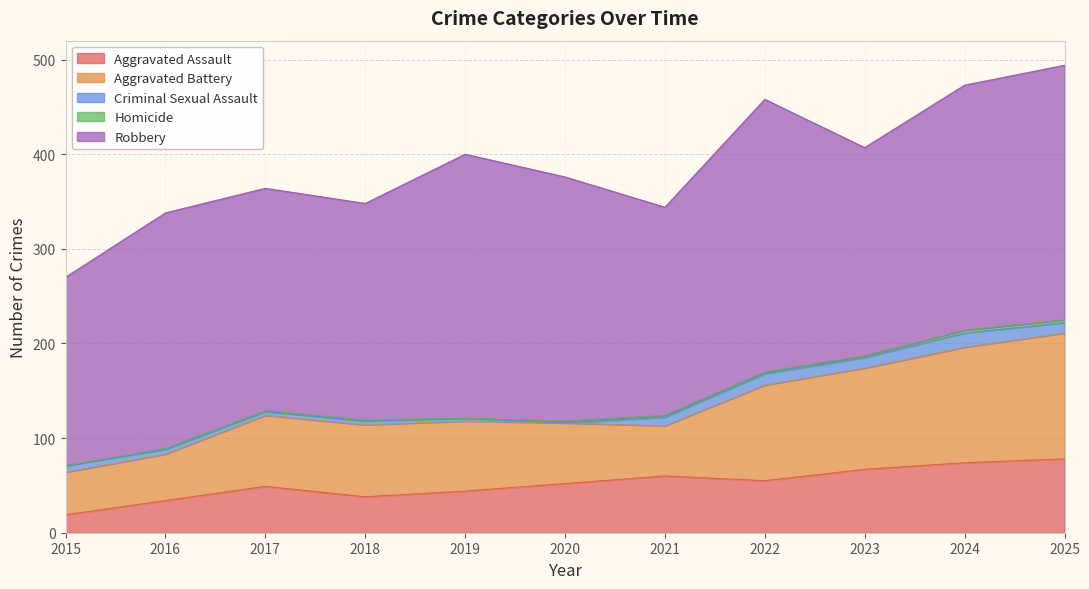

What is the value of the Criminal Sexual Assault point at the 7th from the left?

9